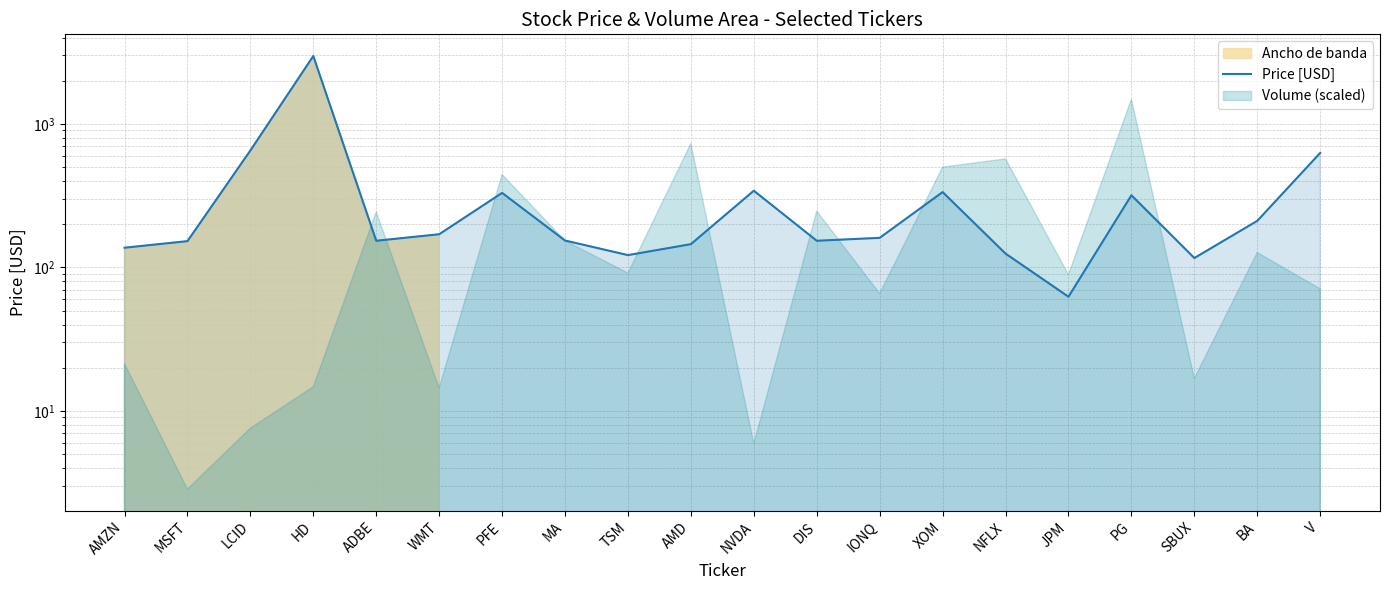

What is the approximate value at V?

628.1